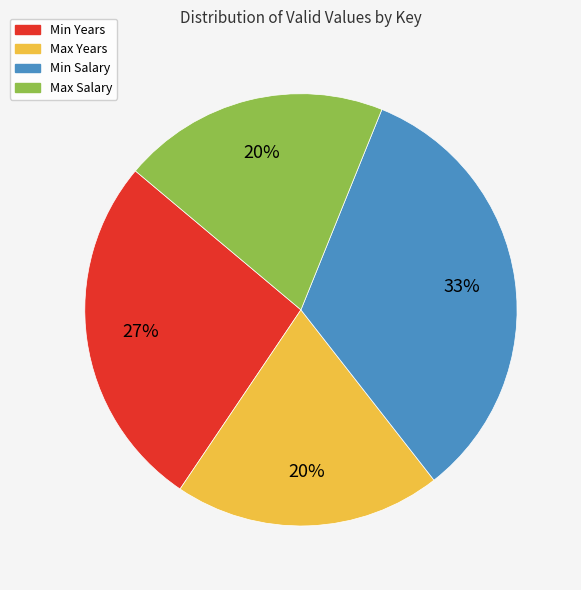

Count the number of slices in the pie.

4